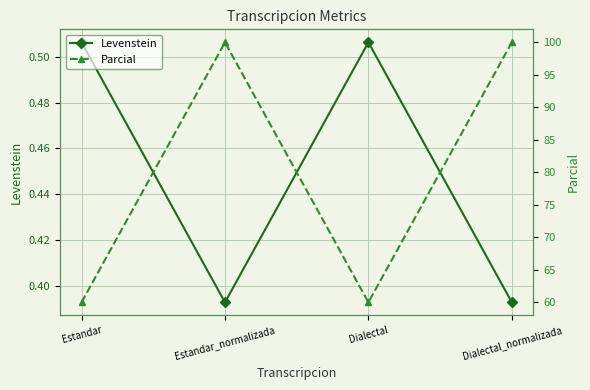

Reading right to left, extract all data points from this chart.

Levenstein: 0.4	0.5	0.4	0.5
Parcial: 100.0	60.0	100.0	60.0